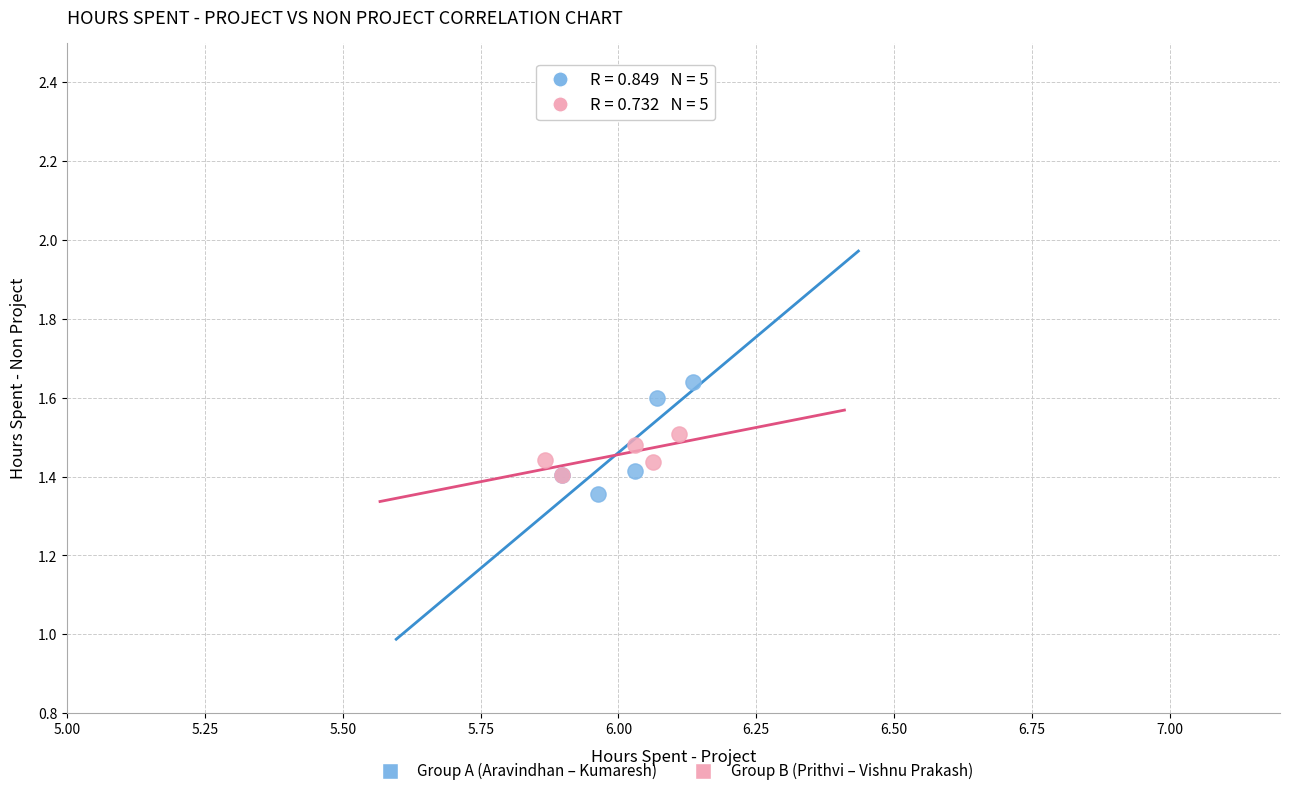

Which series has the largest Y range (max minus min)?

Group A (Aravindhan – Kumaresh)